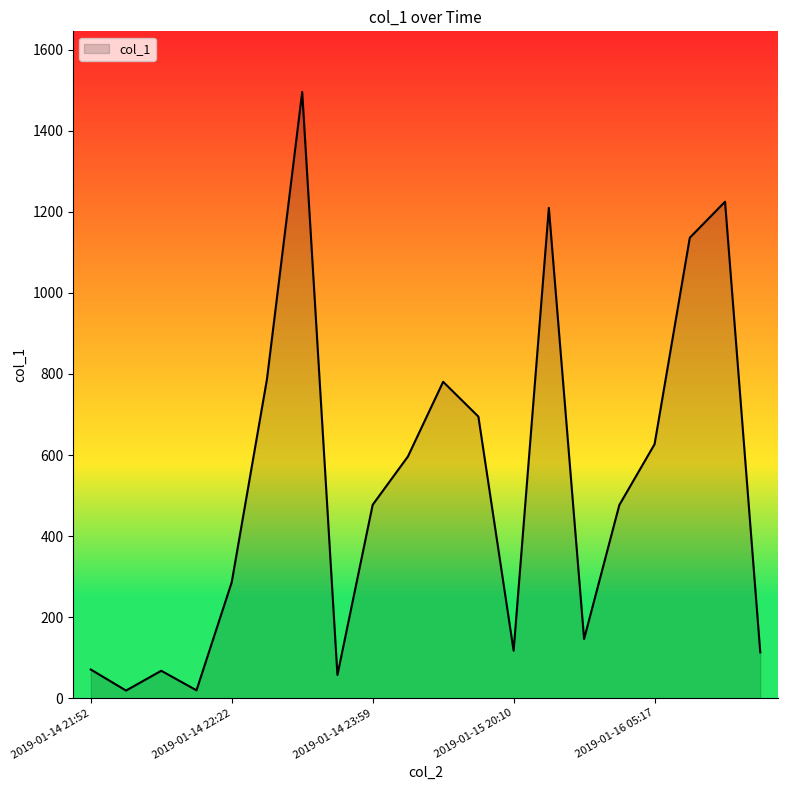

What is the greatest value displayed?

1495.8